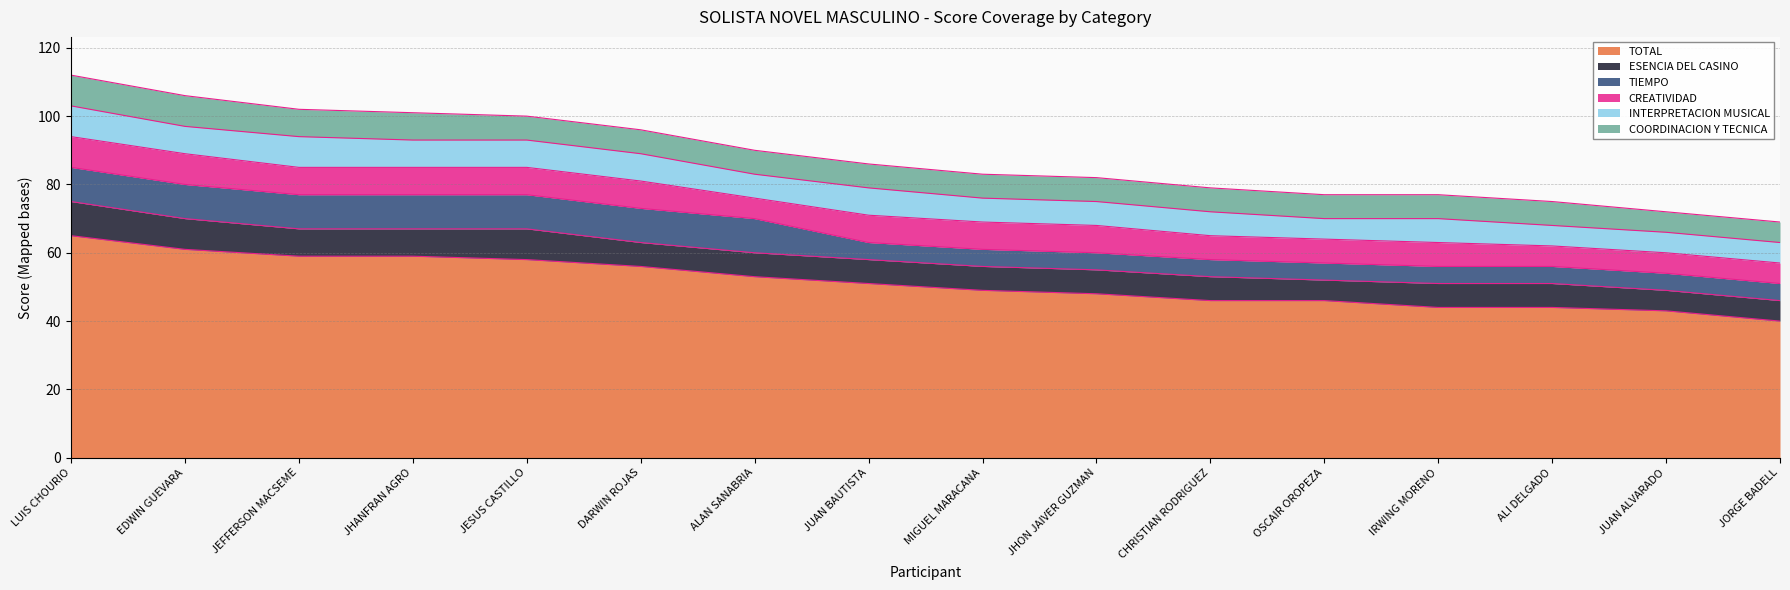

At how many categories does at least one series exceed 31?

16